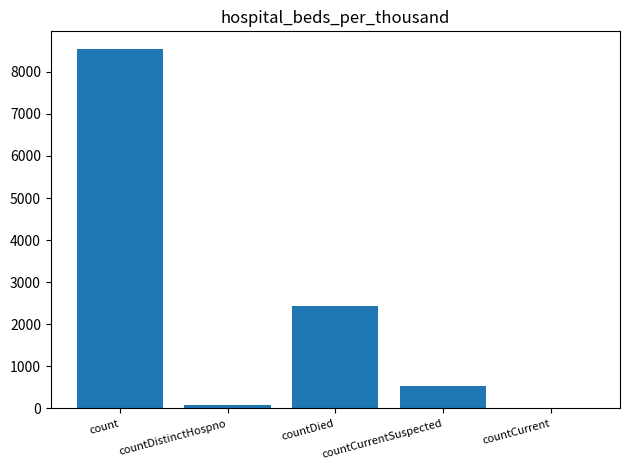

What is the sum of the values at countDied and count?

10969